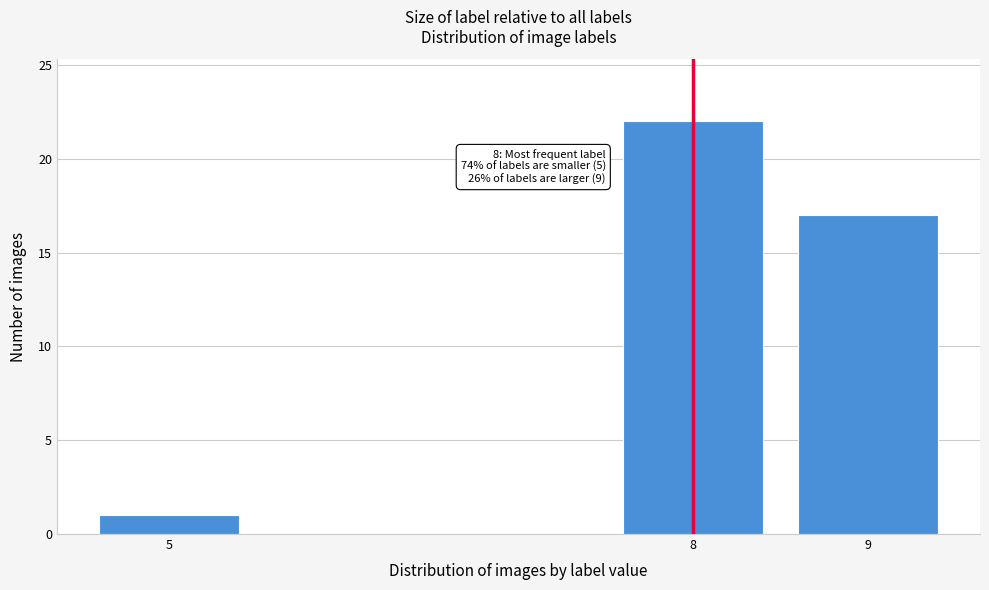

Reading left to right, transcribe all the data shown in this chart.

1	22	17